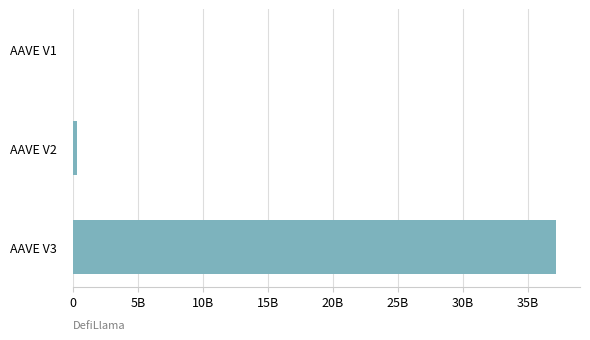

Are the bars horizontal?

Yes